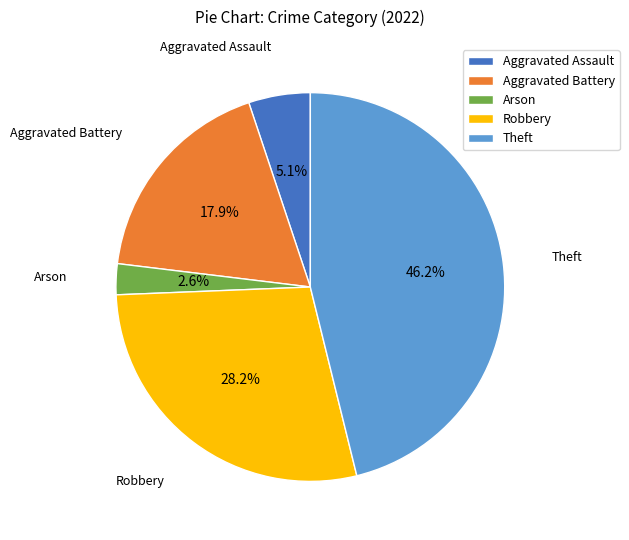

Which slice is the largest?

Theft